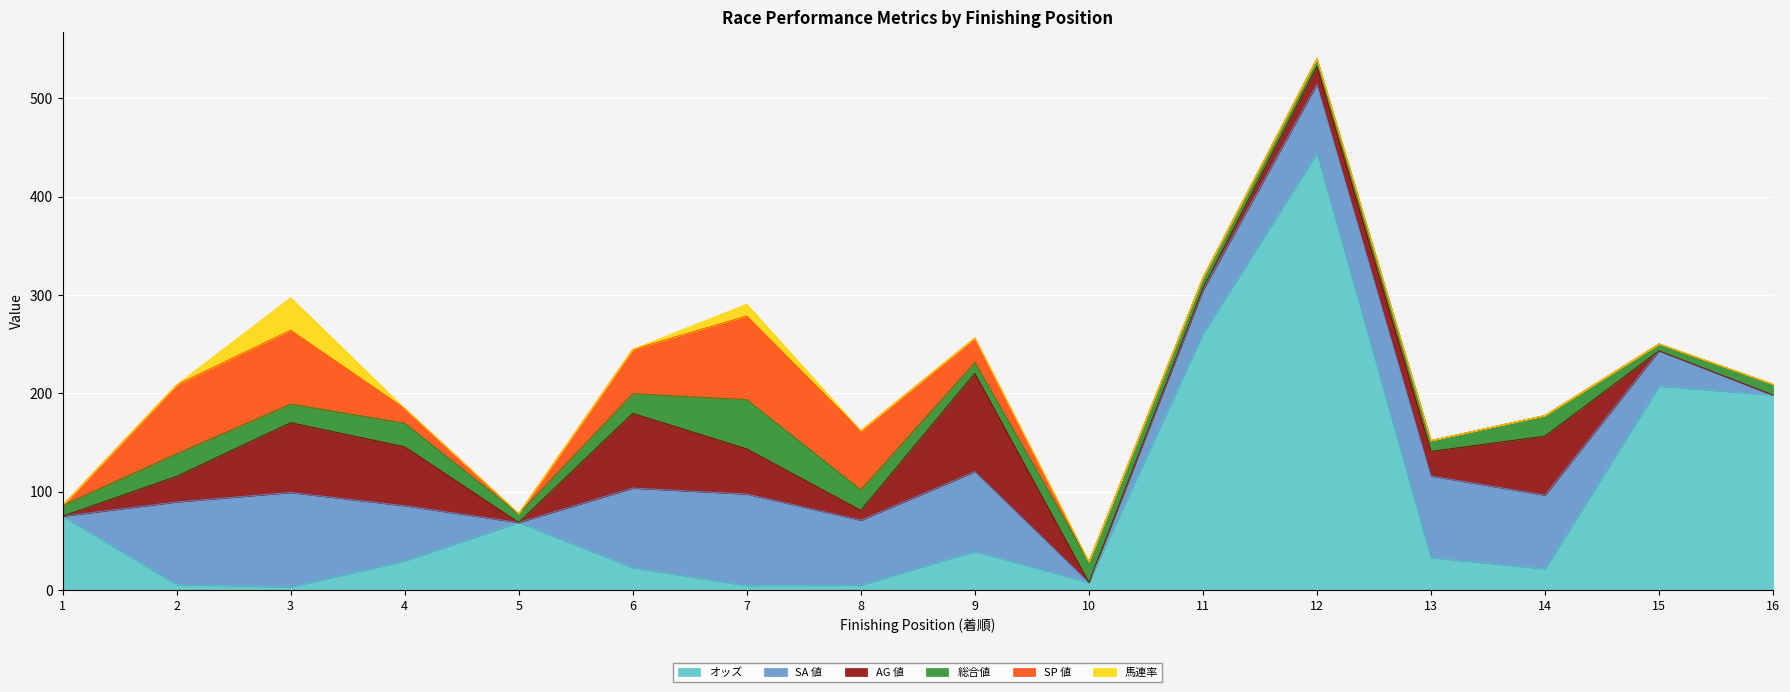

What is the difference between the maximum and minimum values in the AG 値 series?

100.0